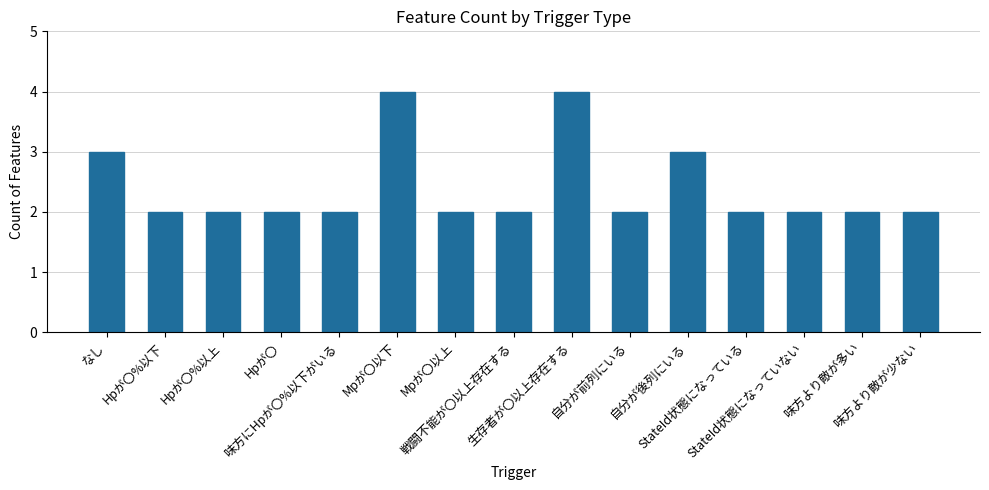

What is the approximate value at 味方より敵が多い?

2